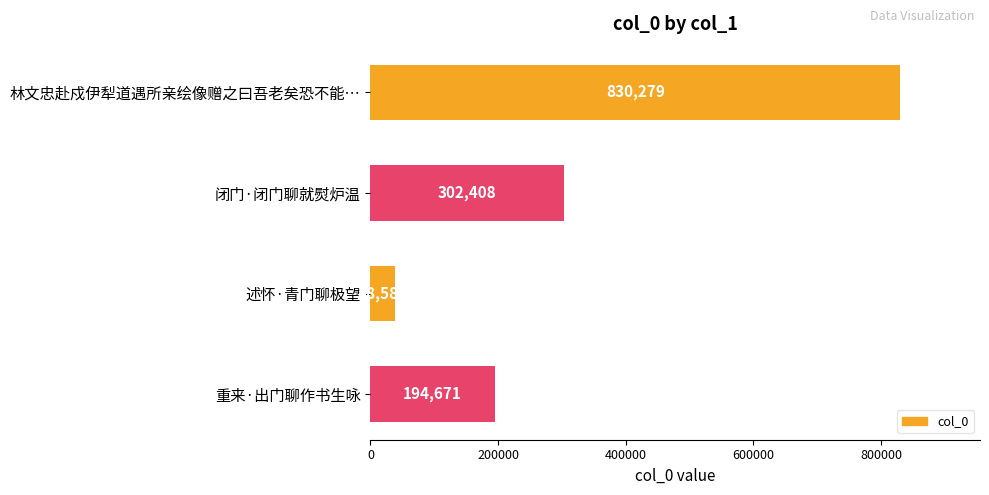

What is the sum of all values?

1365946